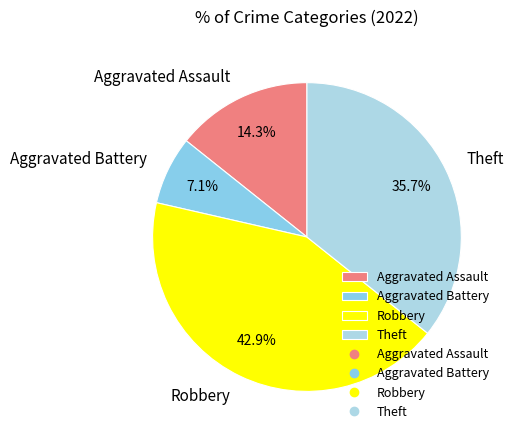

Count the number of slices in the pie.

4